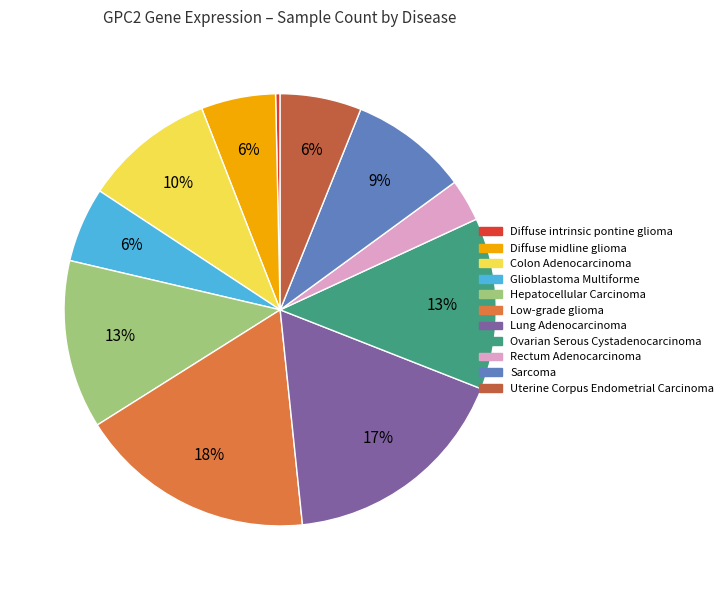

Combined, do Glioblastoma Multiforme and Colon Adenocarcinoma account for over 50%?

No